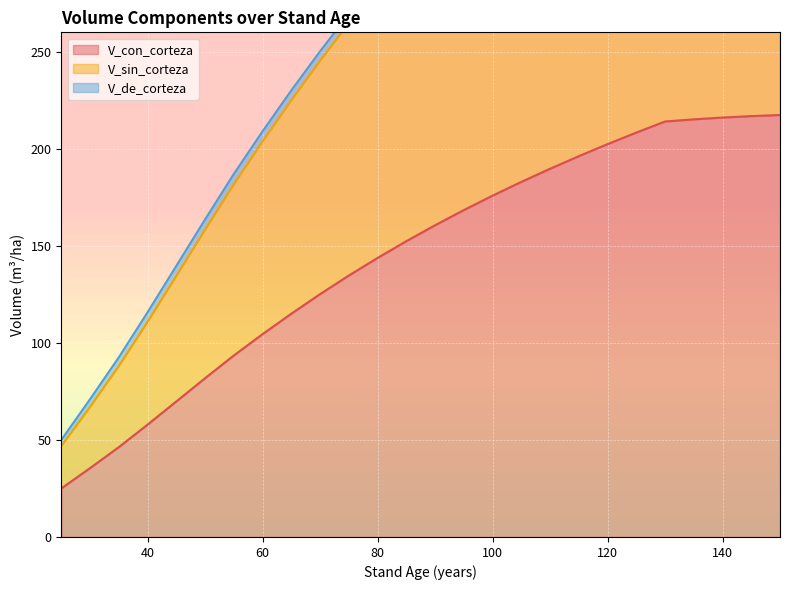

What is the maximum value for V_con_corteza?

217.4